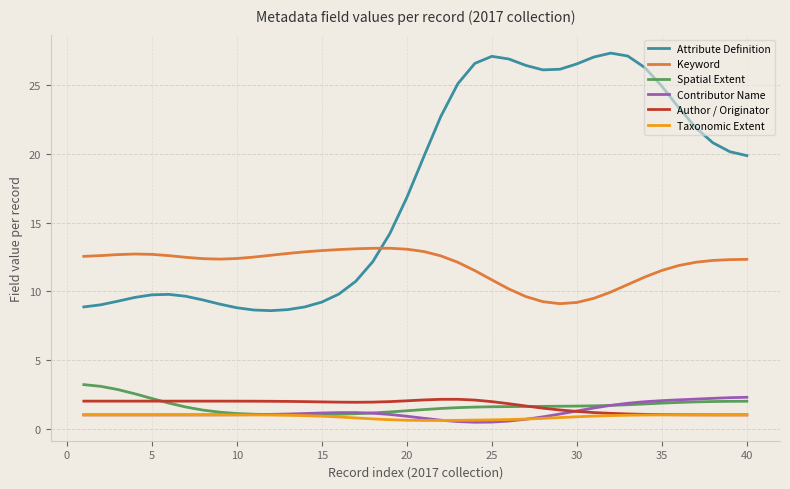

What is the lowest value of the Keyword series?

9.1